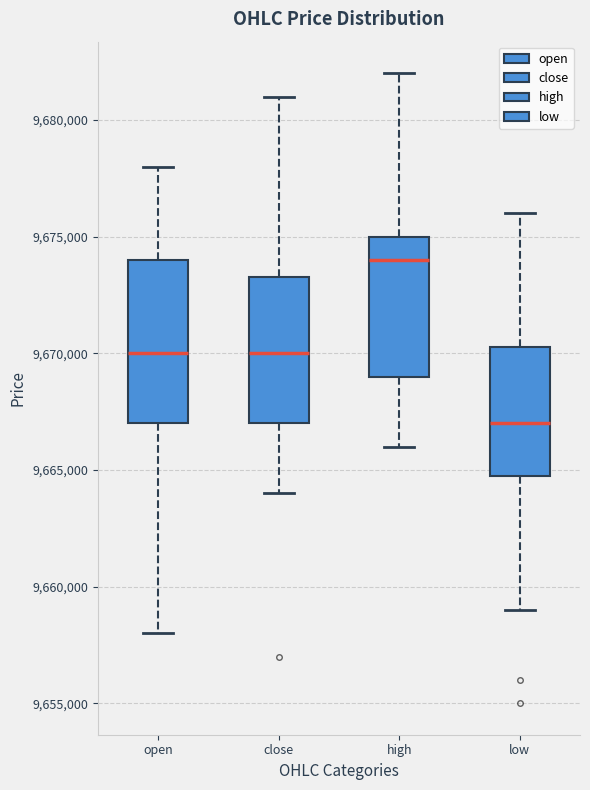

Where does the median line of the box for close sit on the y-axis? The values are not printed on the chart, so give them approximately, as read against the axis.

9670000